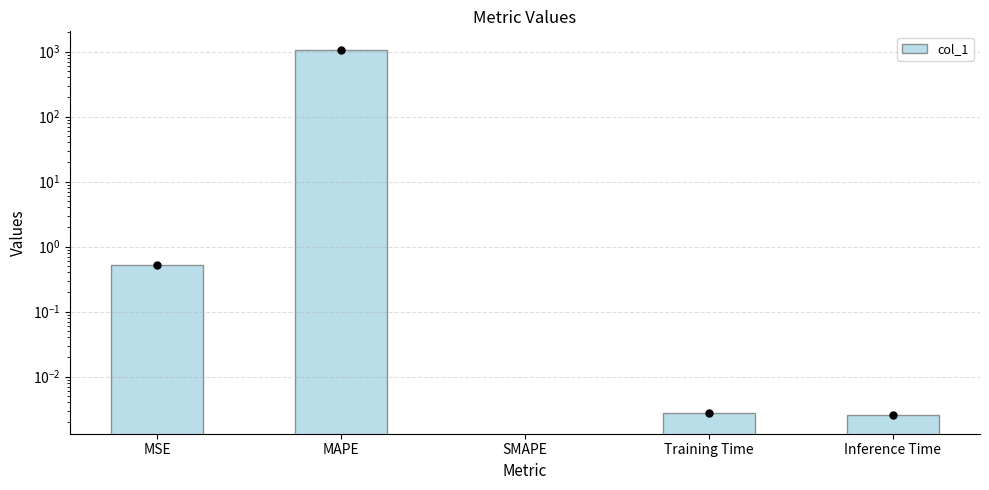

The value at MAPE is 741.0. True or false?

False